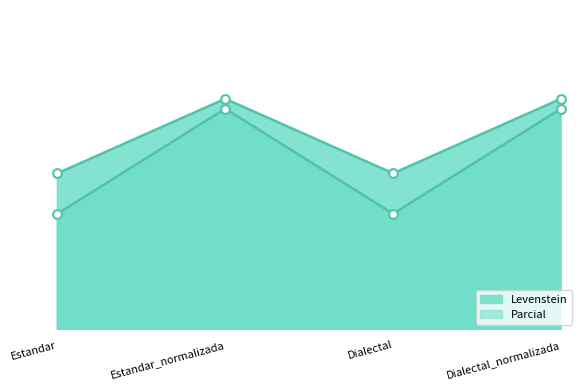

At how many categories does at least one series exceed 84?

2